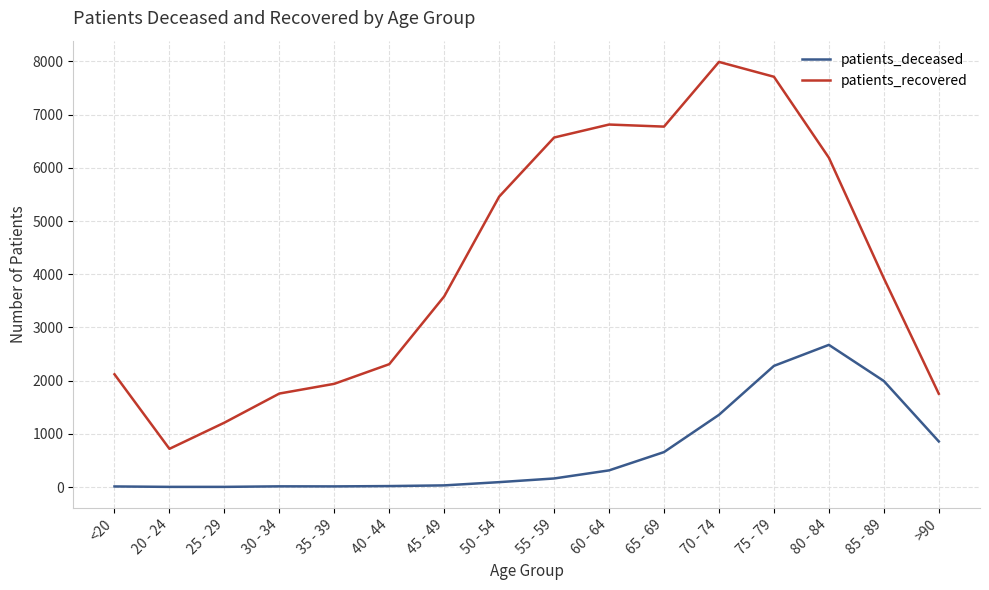

What is the difference between the second highest and second lowest values in the patients_recovered series?

6501